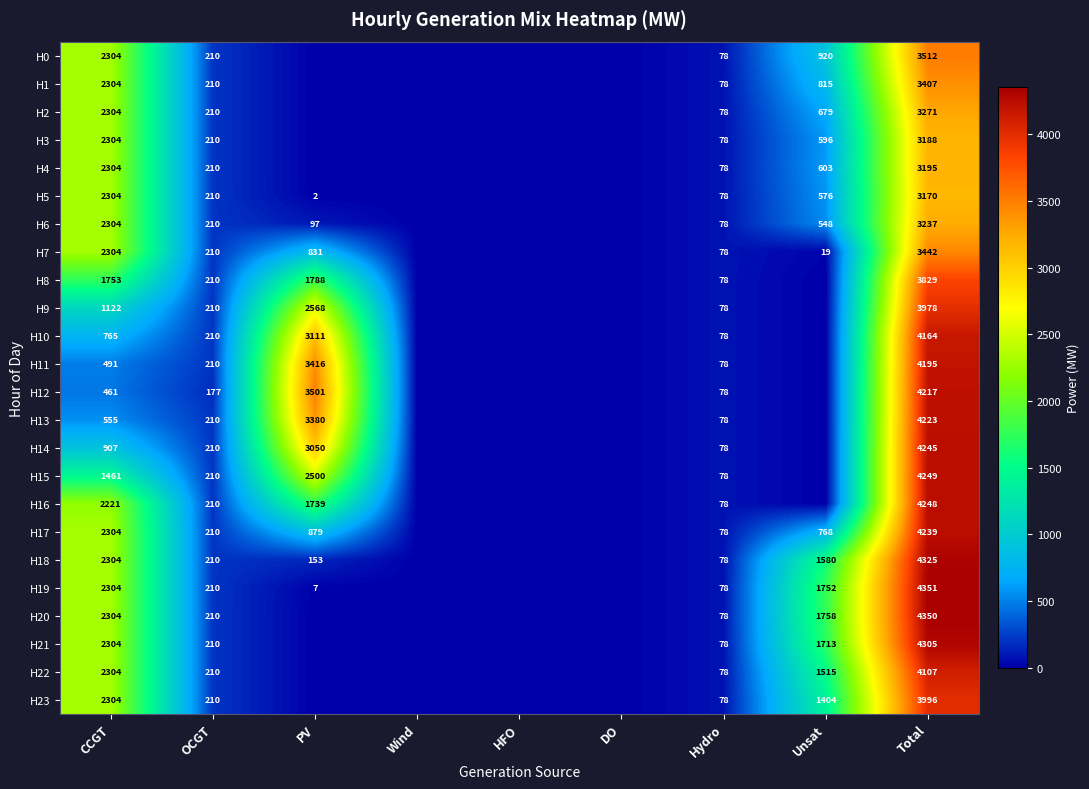

Is the value of H22 at Unsat greater than the value of H2 at OCGT?

Yes